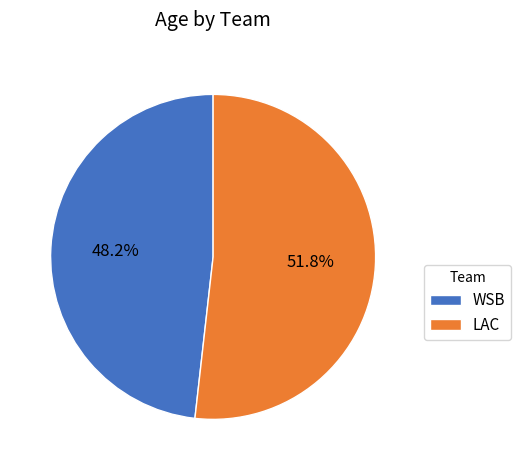

Combined, what portion of the pie is WSB and LAC?

100.0%